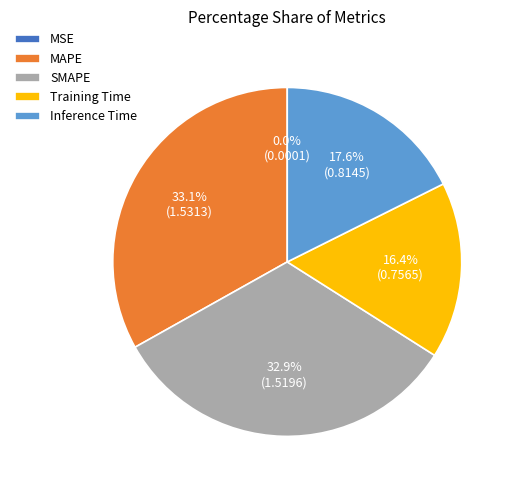

The Training Time slice represents 28% of the pie. True or false?

False